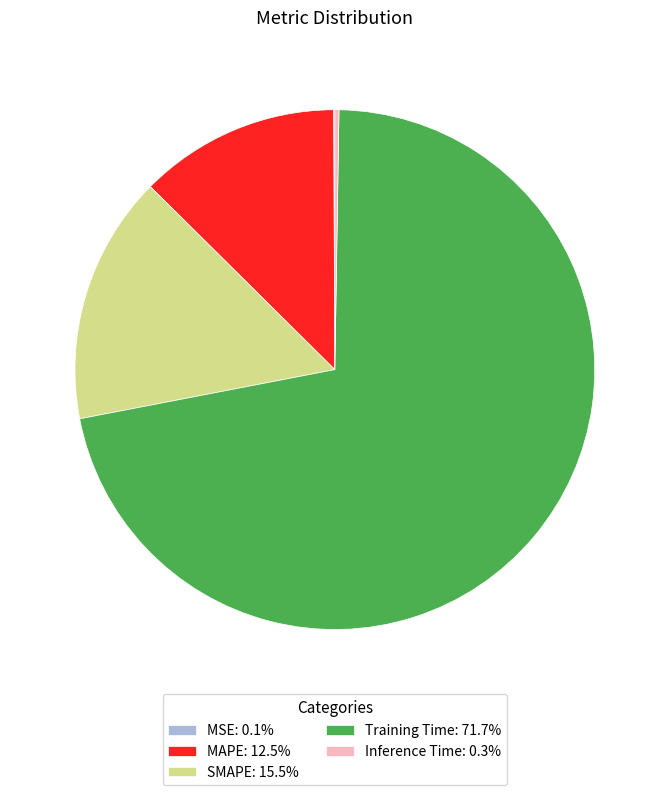

Combined, do MAPE: 12.5% and Training Time: 71.7% account for over 50%?

Yes